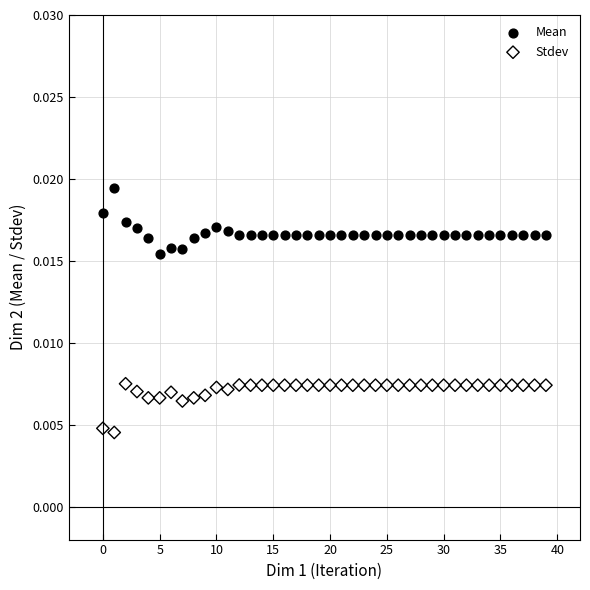

What are all the series names shown in the legend?

Mean, Stdev